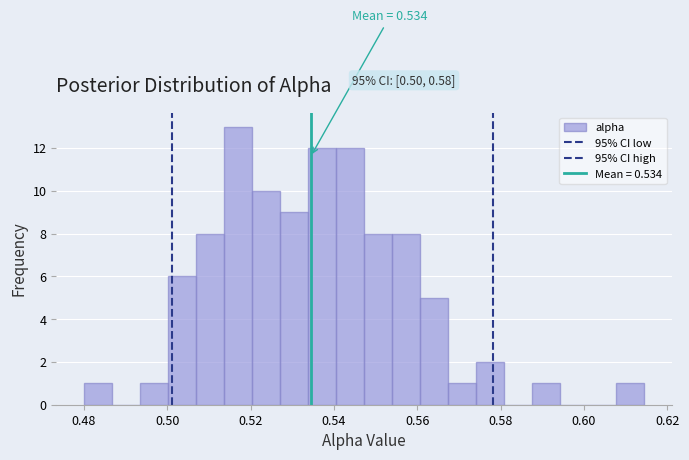

Around what value on the x-axis is the tallest bar? Give the approximate position of its centre, as read against the axis.

0.518